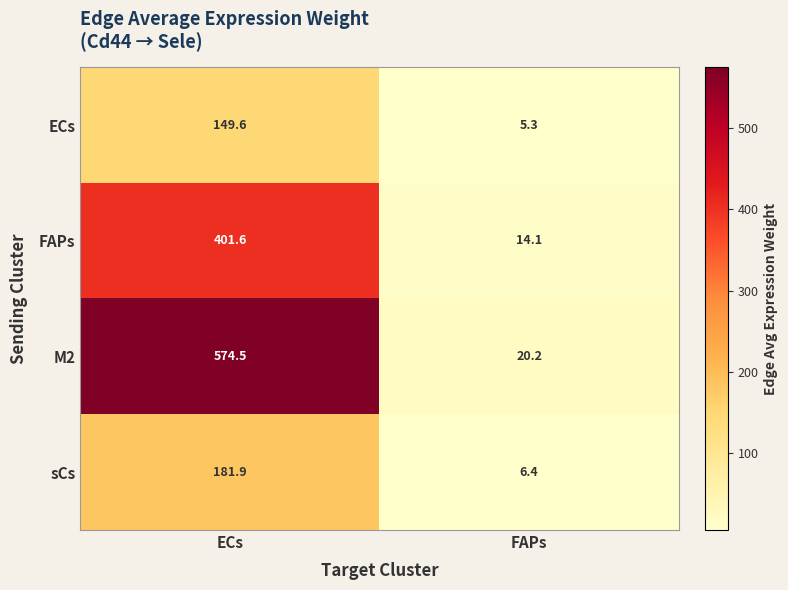

Which label corresponds to the largest value in the chart?

ECs